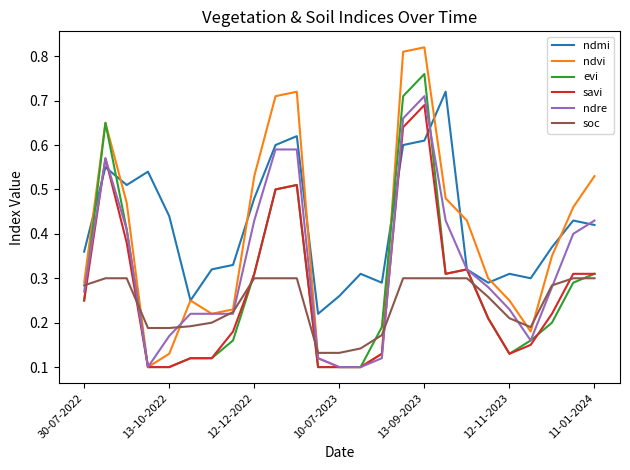

Which series has the widest spread of values?

ndvi